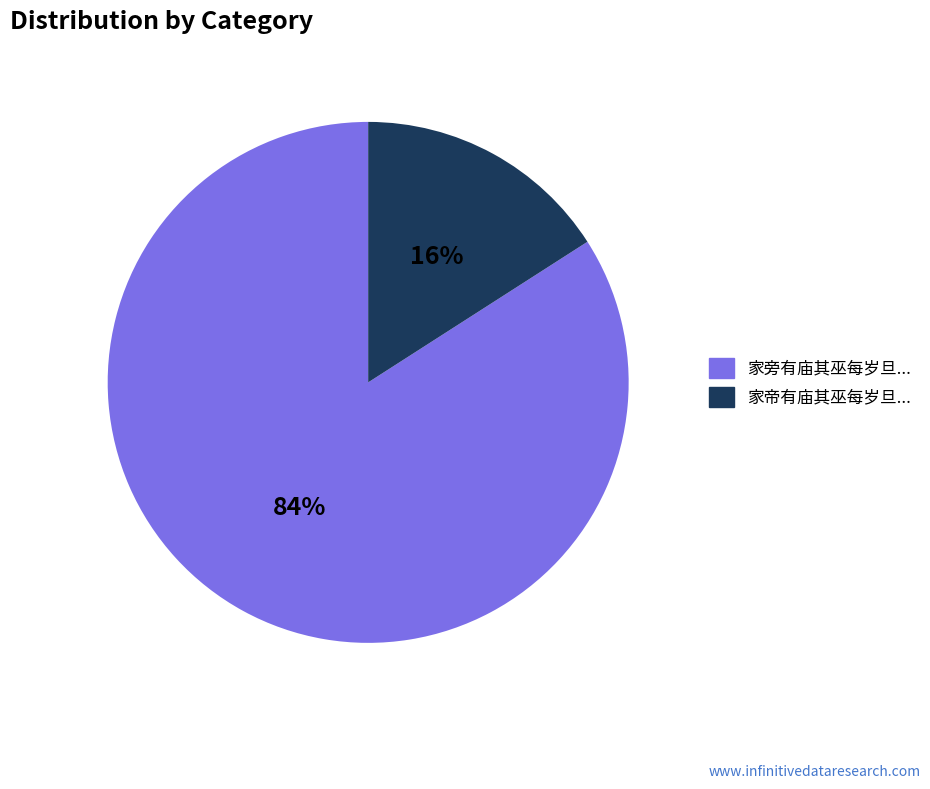

Is there any slice that represents more than half of the pie?

Yes